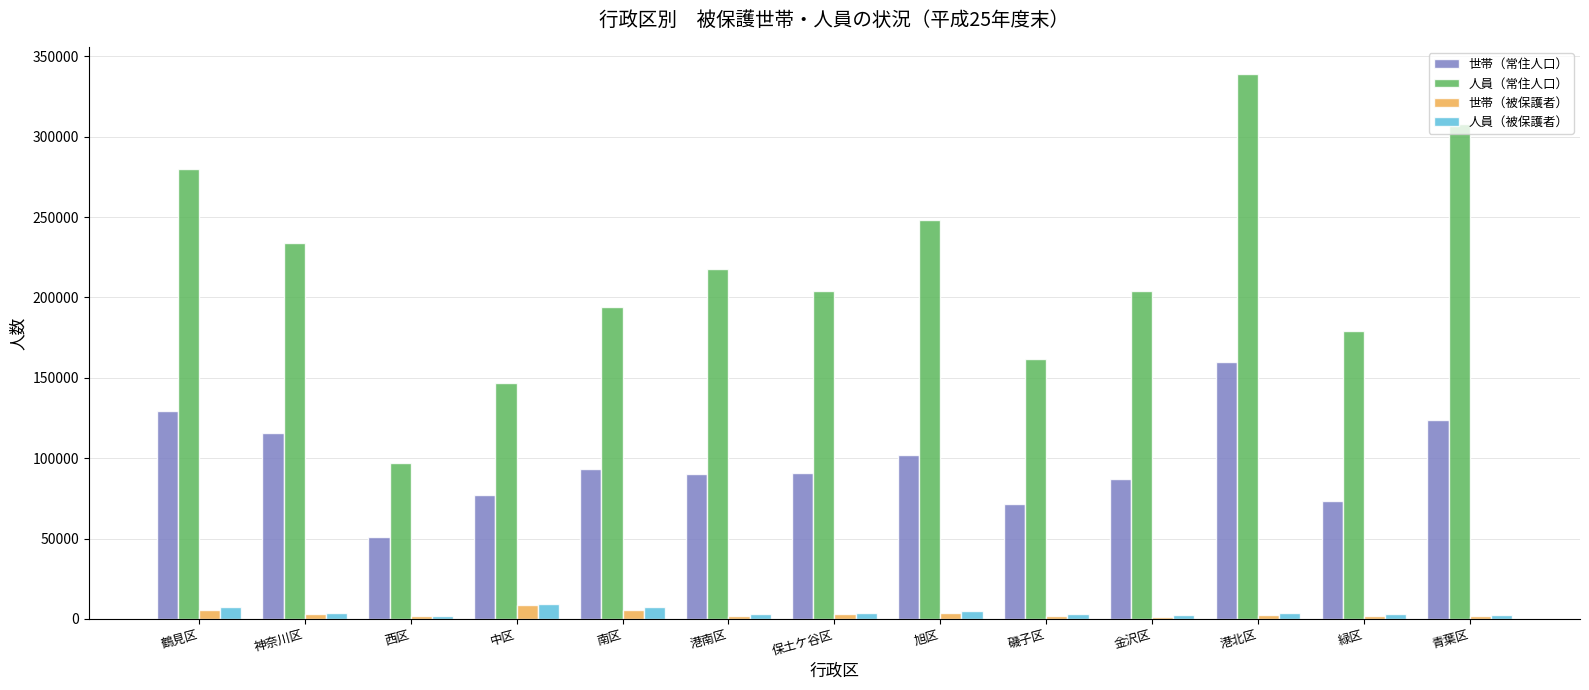

Which series has the largest total across all categories?

人員（常住人口）